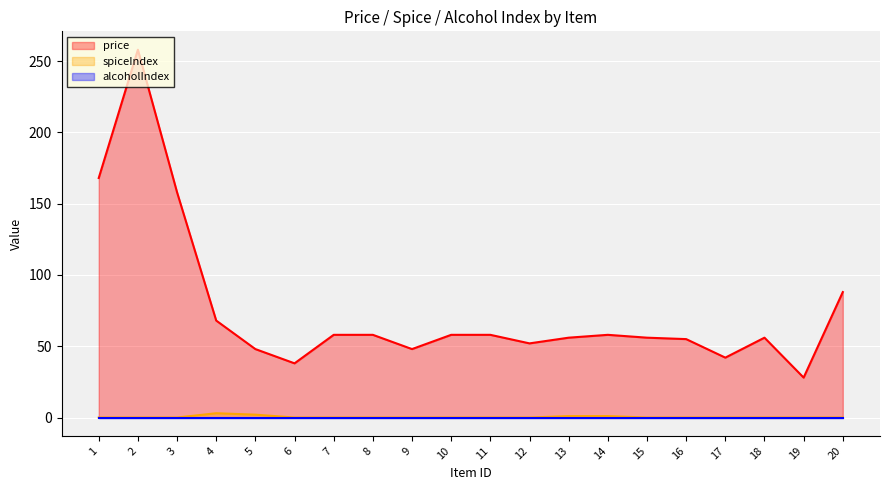

What is the value of the price point at the 20th from the left?

88